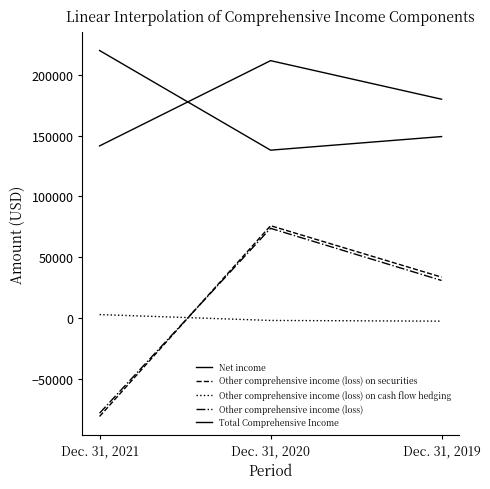

Is this an area chart (filled region under the line)?

No